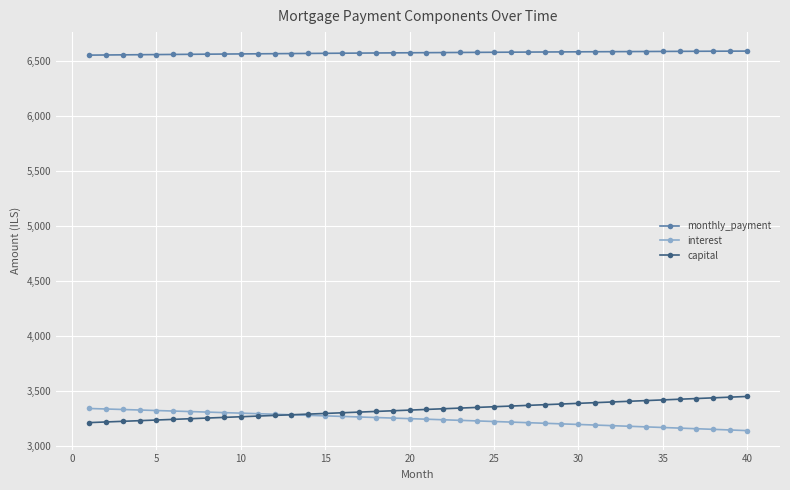

At how many categories does at least one series exceed 4283?

40